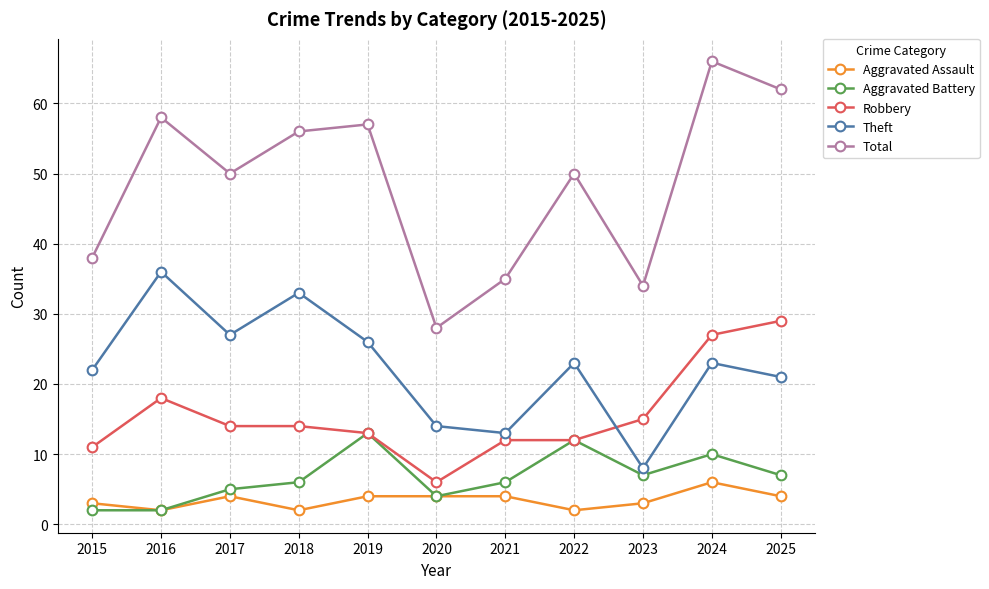

How many values in the Aggravated Assault series are below 4?

5